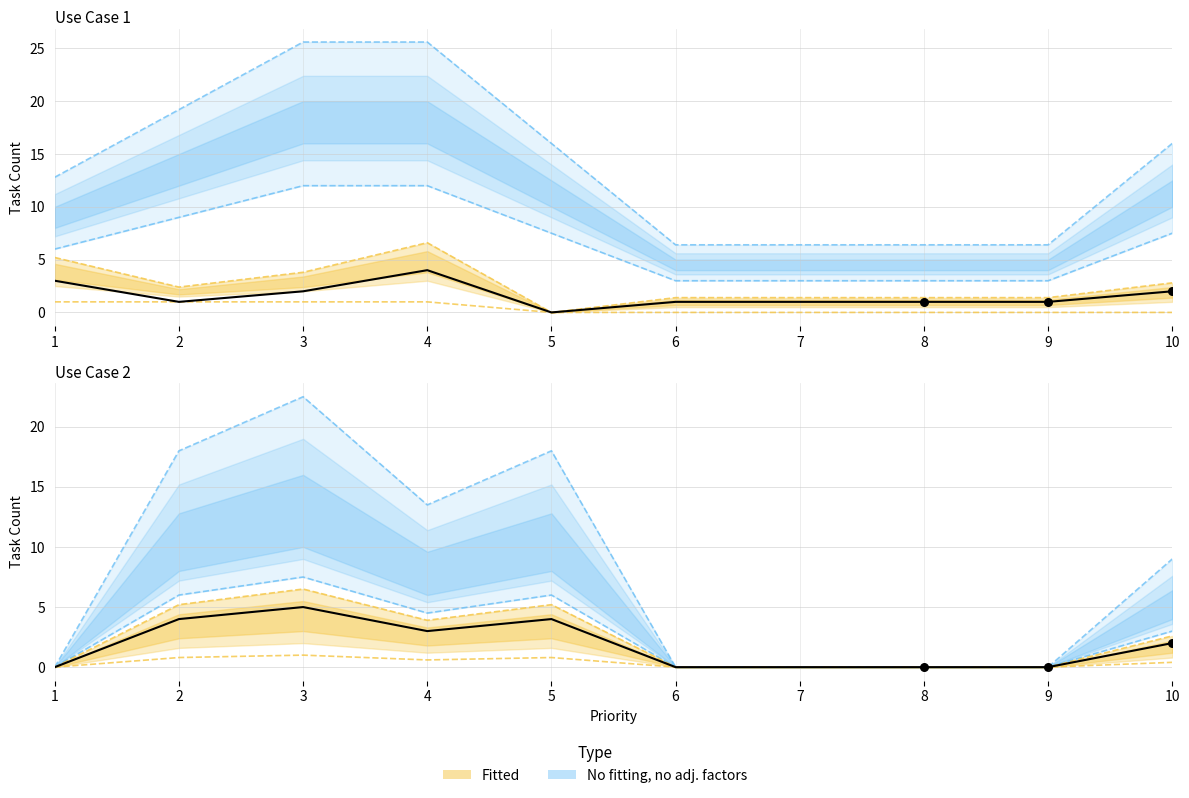

What is the total value across all series at 2?

39.2